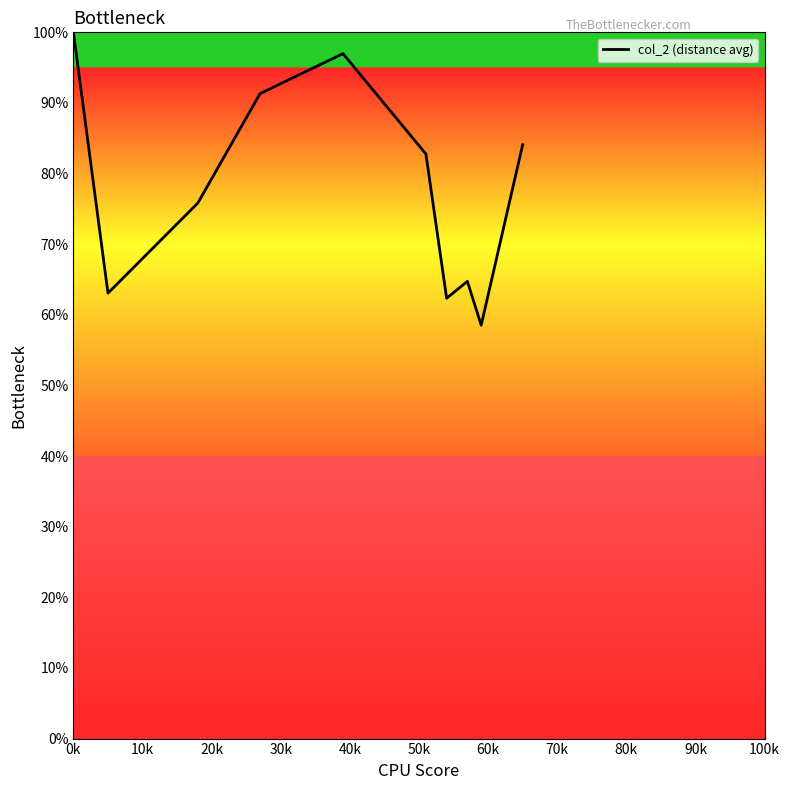

What is the minimum value shown in the chart?

58.5